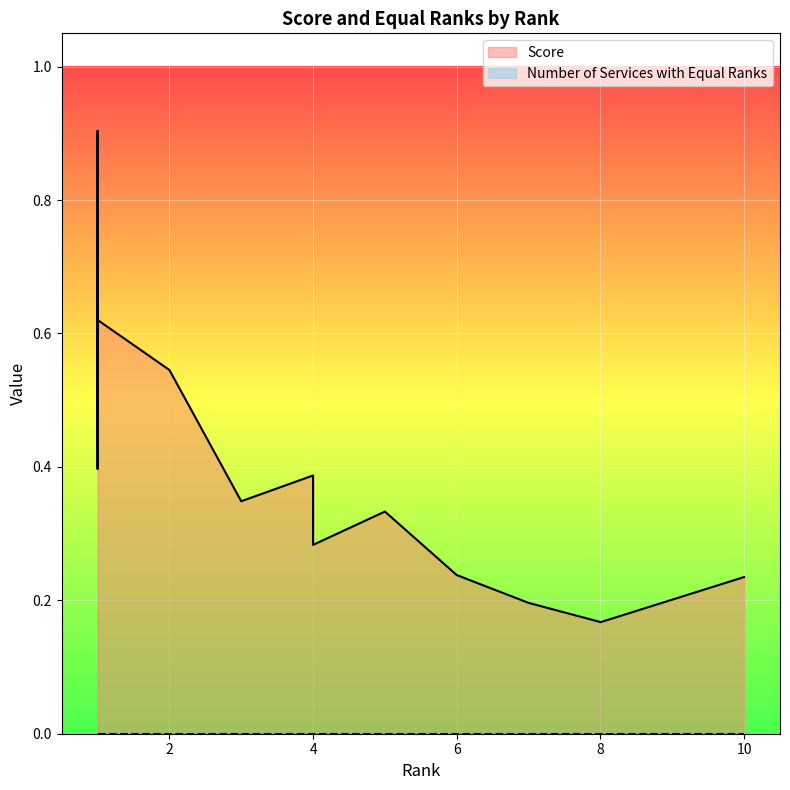

Rank the series by their average value, from highest to lowest.

Score, Number of Services with Equal Ranks